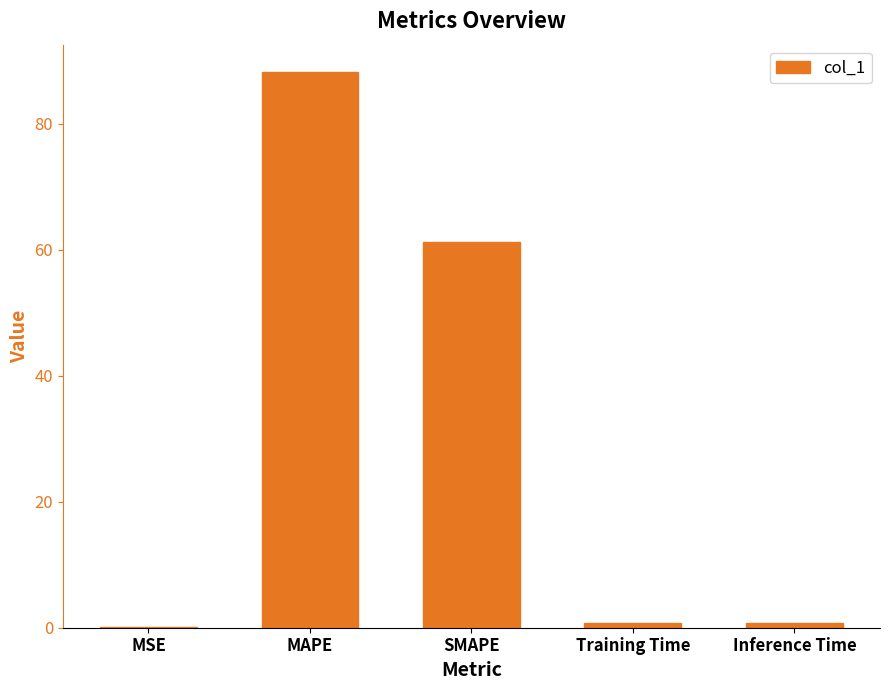

Which category has the highest value across all series?

MAPE